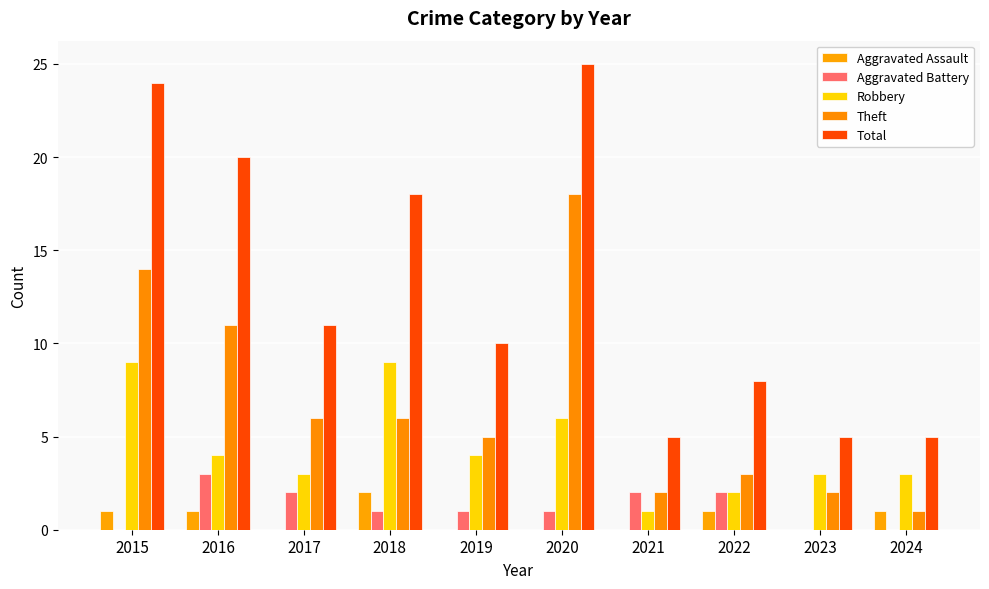

List the labels in order of Total value, largest first.

2020, 2015, 2016, 2018, 2017, 2019, 2022, 2021, 2023, 2024